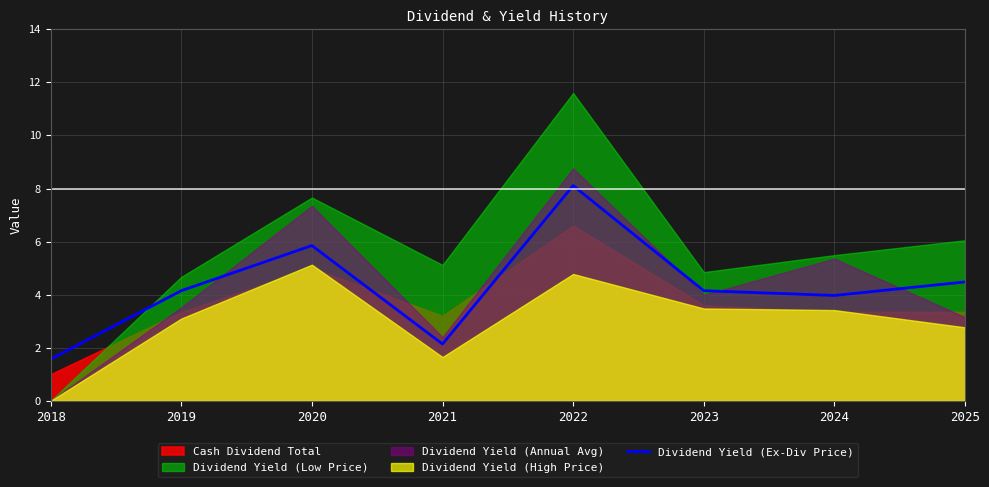

What is the difference between the values at 2018 and 2024?

2.4